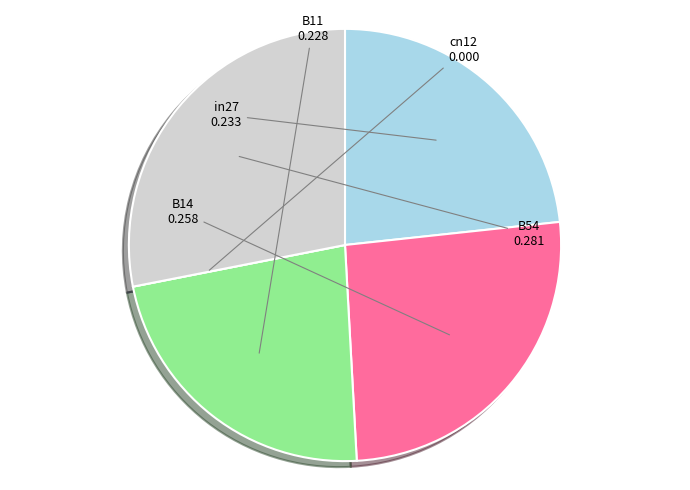

Do in27 and B54 together represent more than half of the pie?

Yes